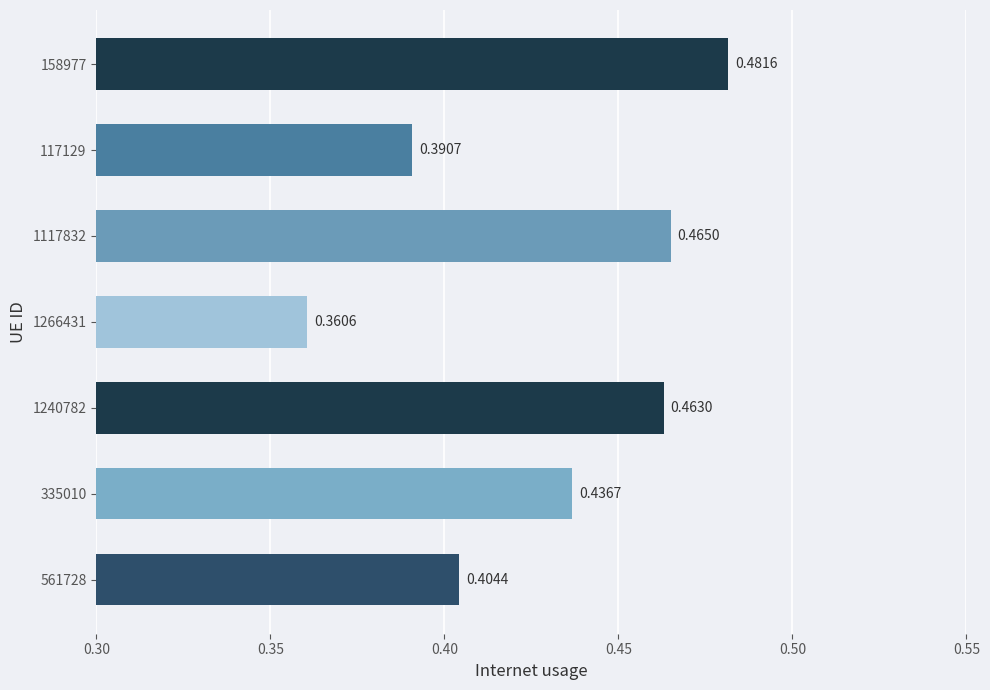

Which has a higher value, 1266431 or 1117832?

1117832